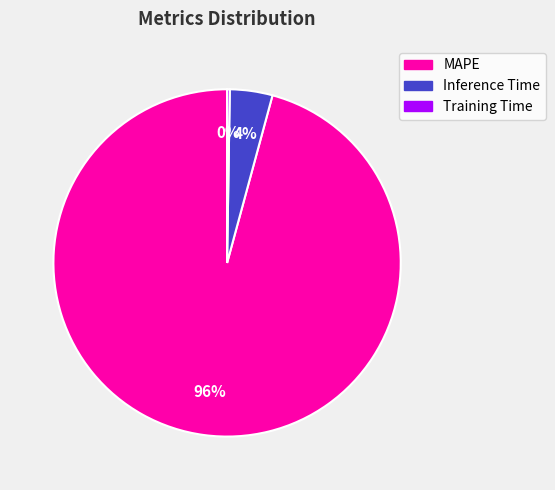

Between MAPE and Inference Time, which is larger?

MAPE